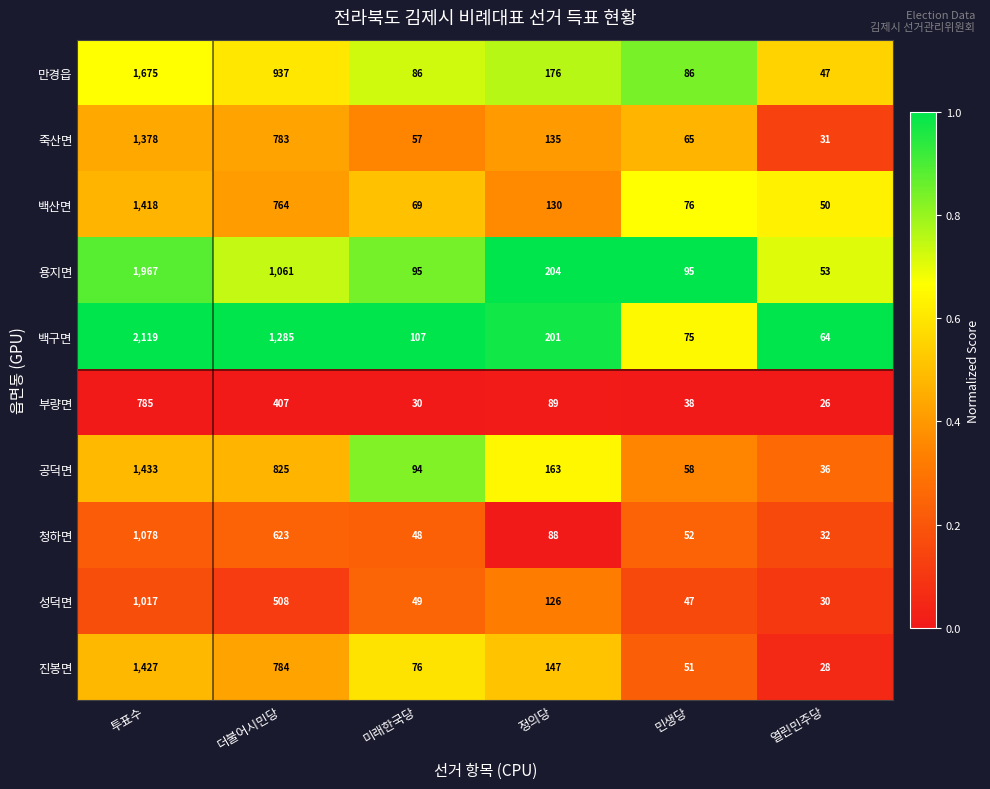

What is the difference between the highest and lowest values at 미래한국당?

77